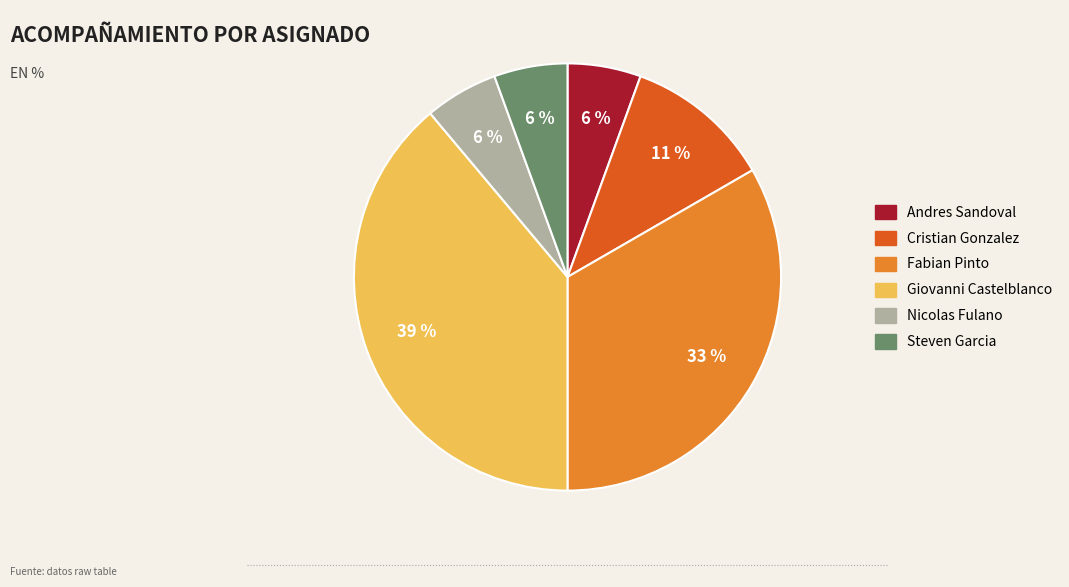

What percentage is the Steven Garcia slice, to the nearest percent?

6%